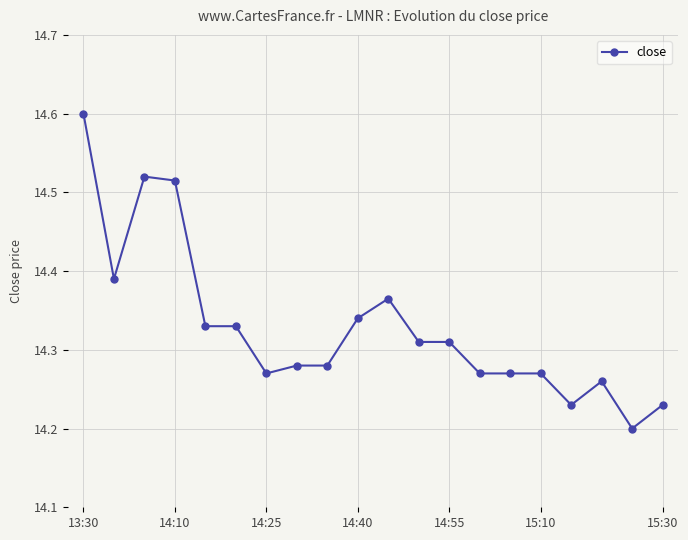

How many values are between 14 and 15?

20